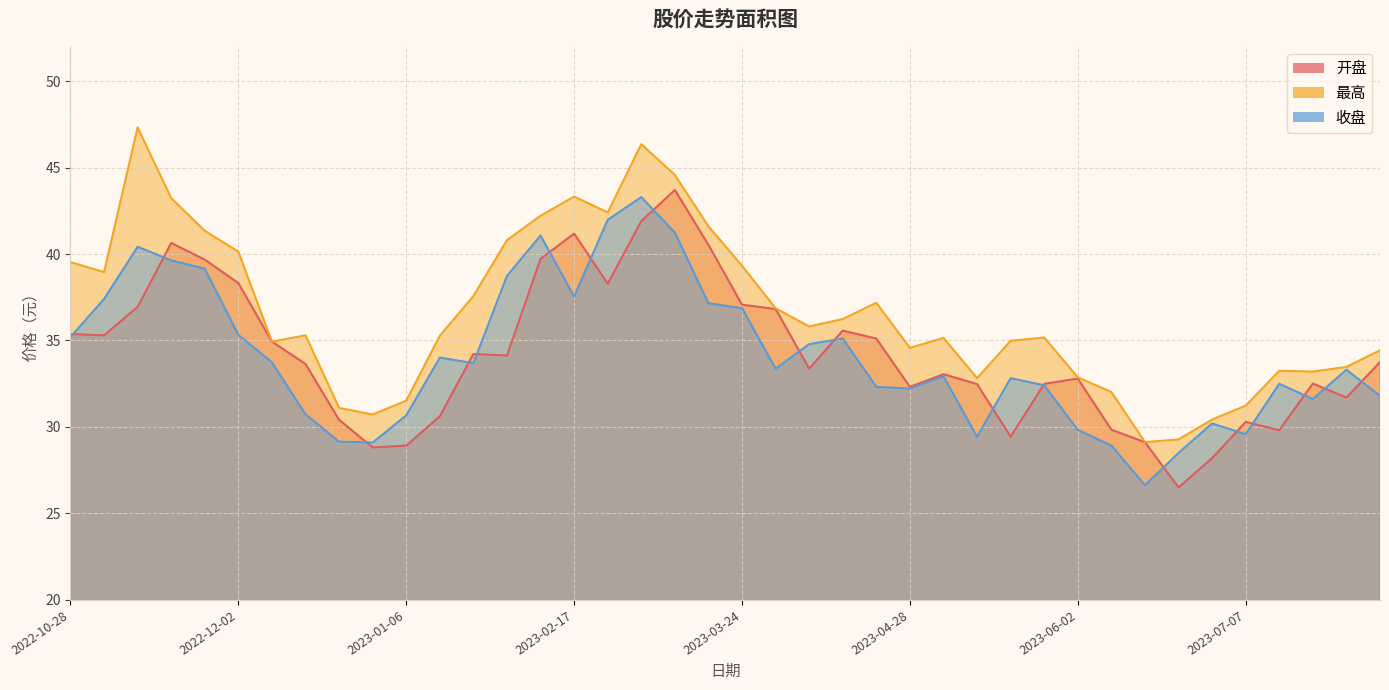

Is the value of 开盘 at 2023-01-20 greater than the value of 收盘 at 2023-02-10?

No